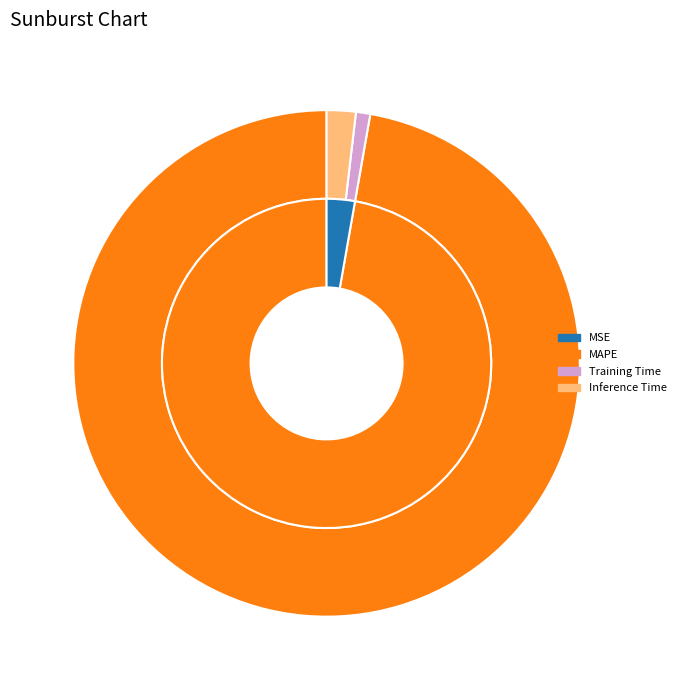

Is MAPE the majority of the pie?

Yes